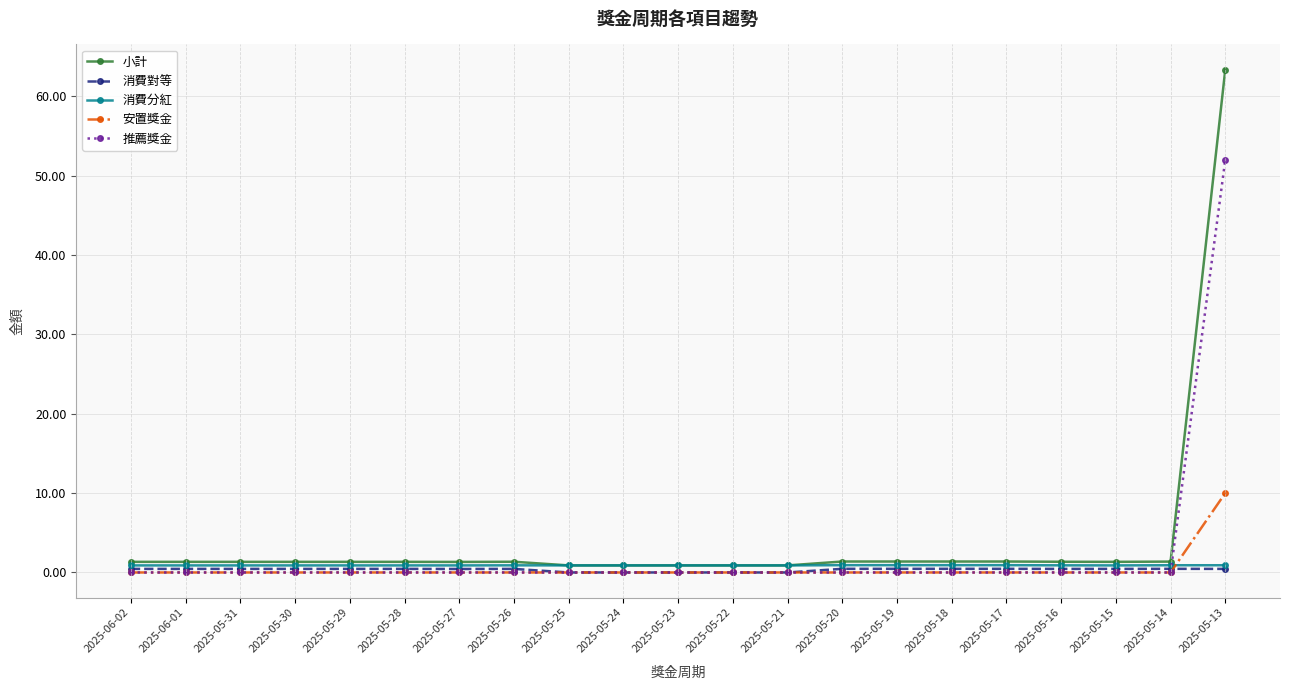

What is the label of the 19th point from the right?

2025-05-31